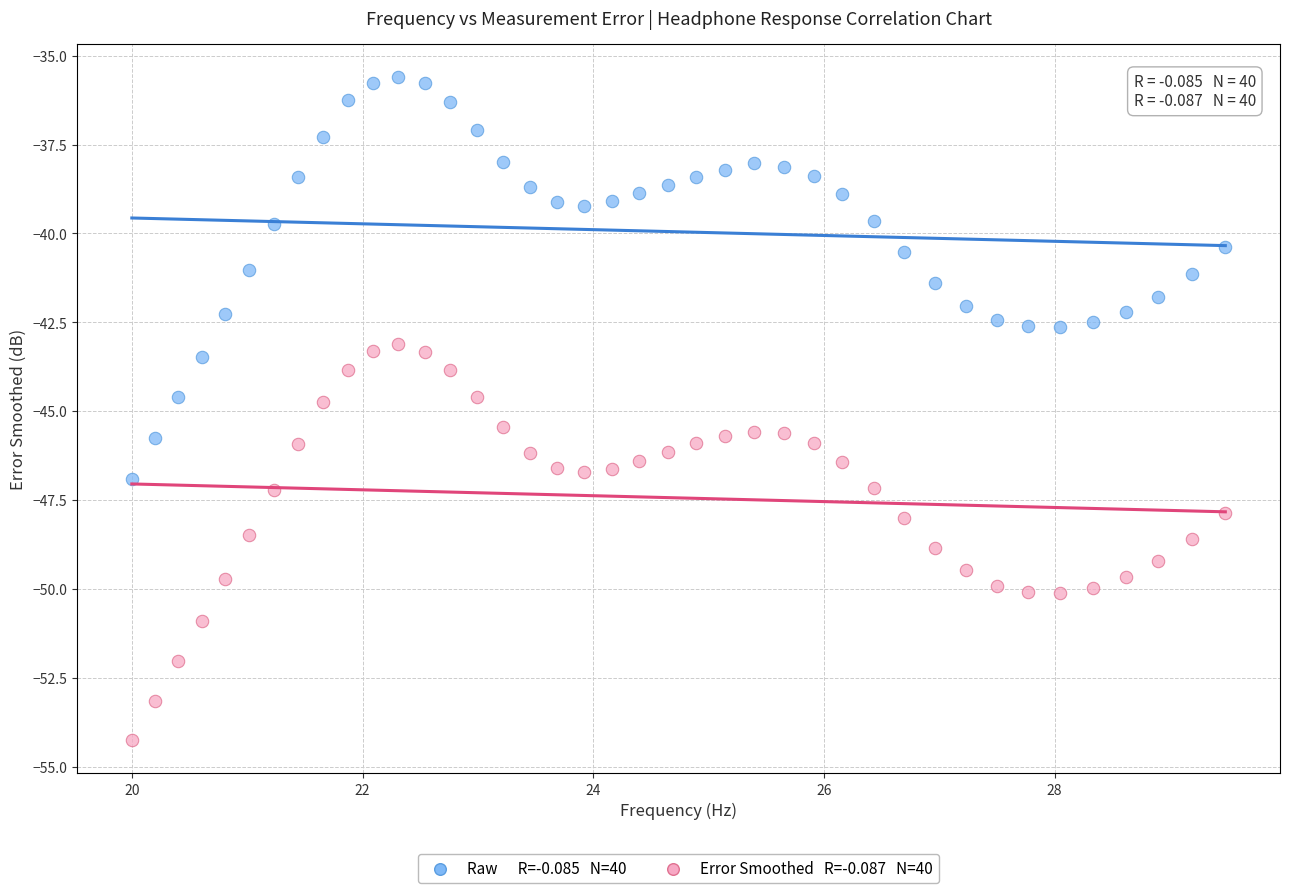

Across all data points, what is the range of Y values (max minus min)?

18.6